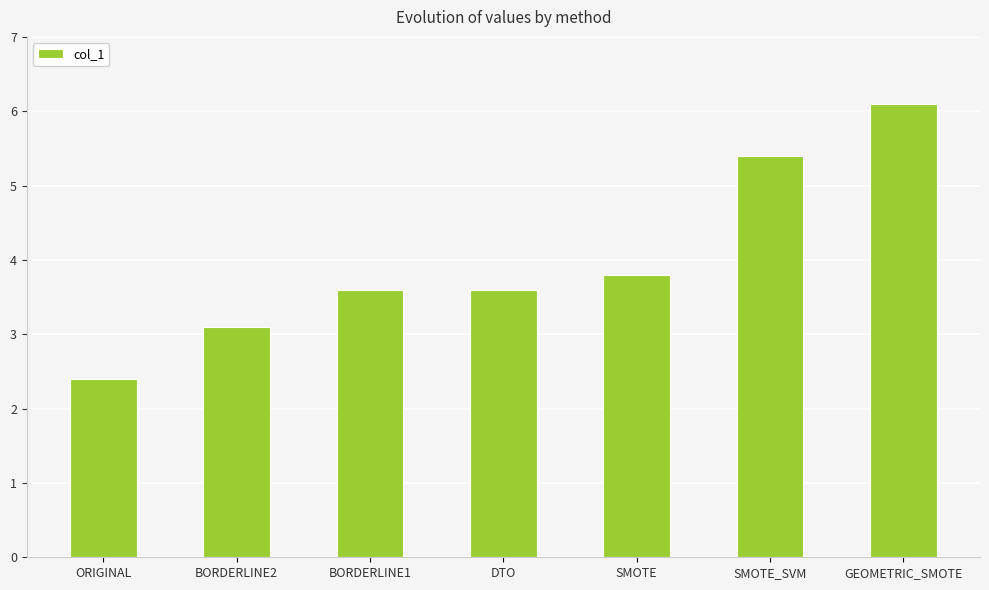

Which label corresponds to the smallest value in the chart?

ORIGINAL